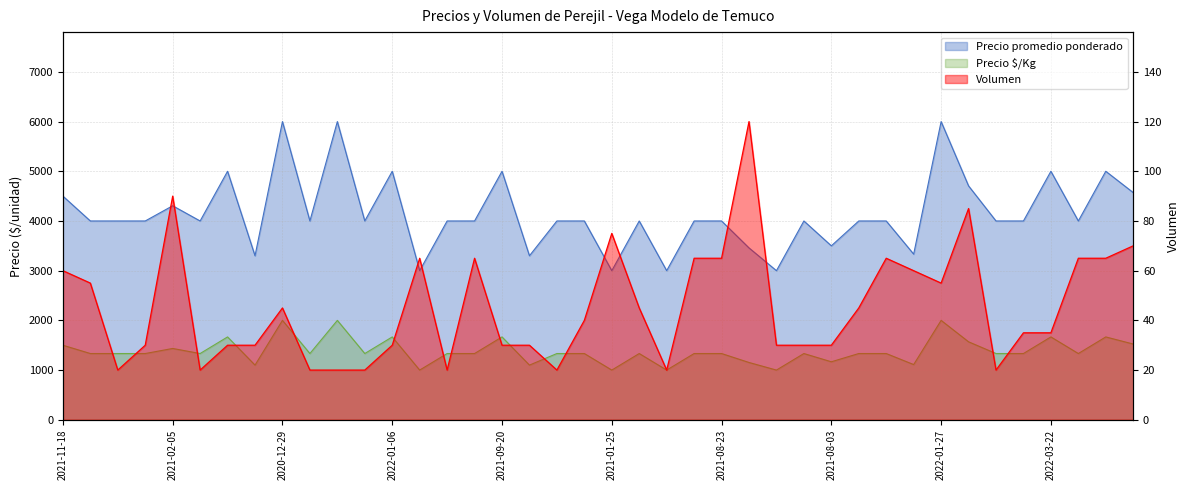

What is the sum of the Precio promedio ponderado values at 2021-09-20 and 2021-10-13?

8333